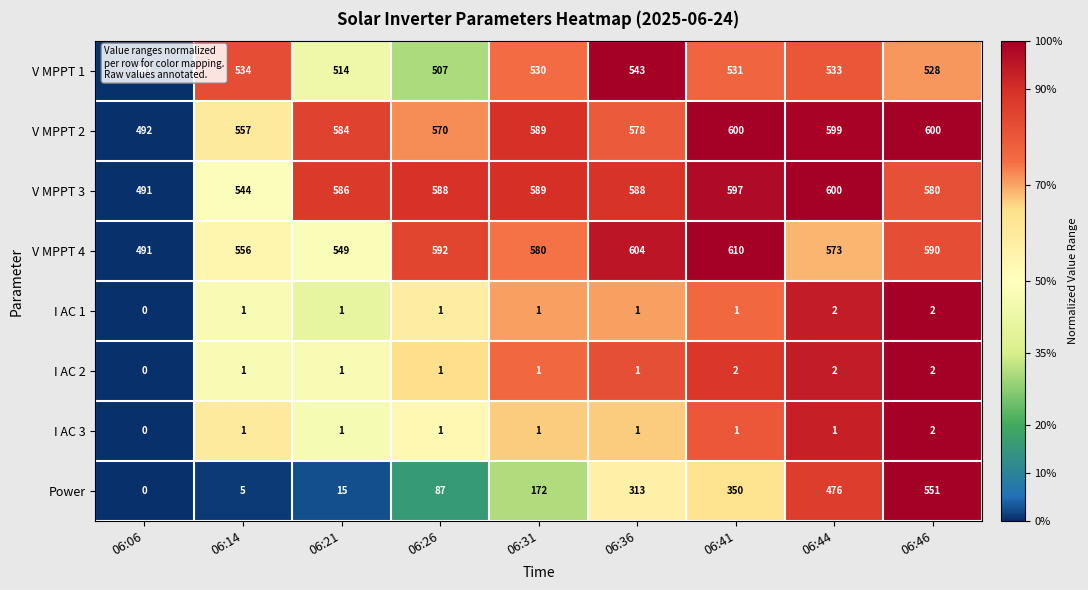

Which series changed the most between 06:26 and 06:31?

Power